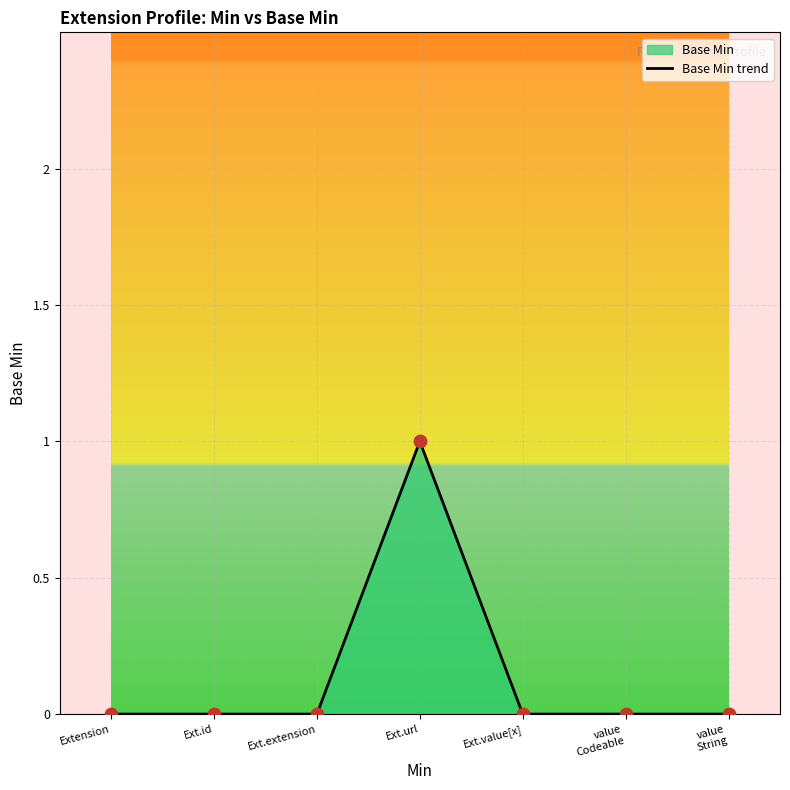

What is the change in value from Ext.extension to Ext.url?

+1